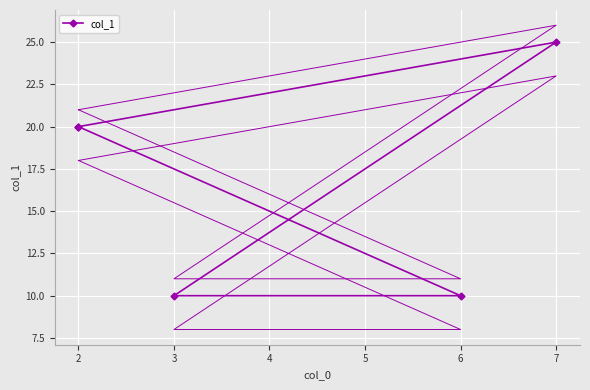

The chart shows a value of 33 at 2. True or false?

False